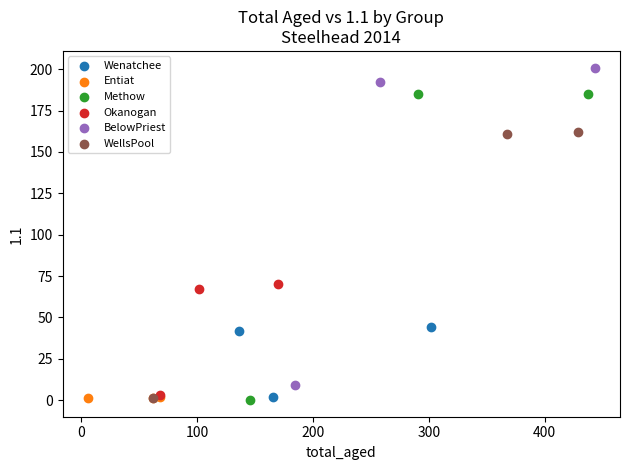

Which series reaches the maximum Y coordinate?

BelowPriest